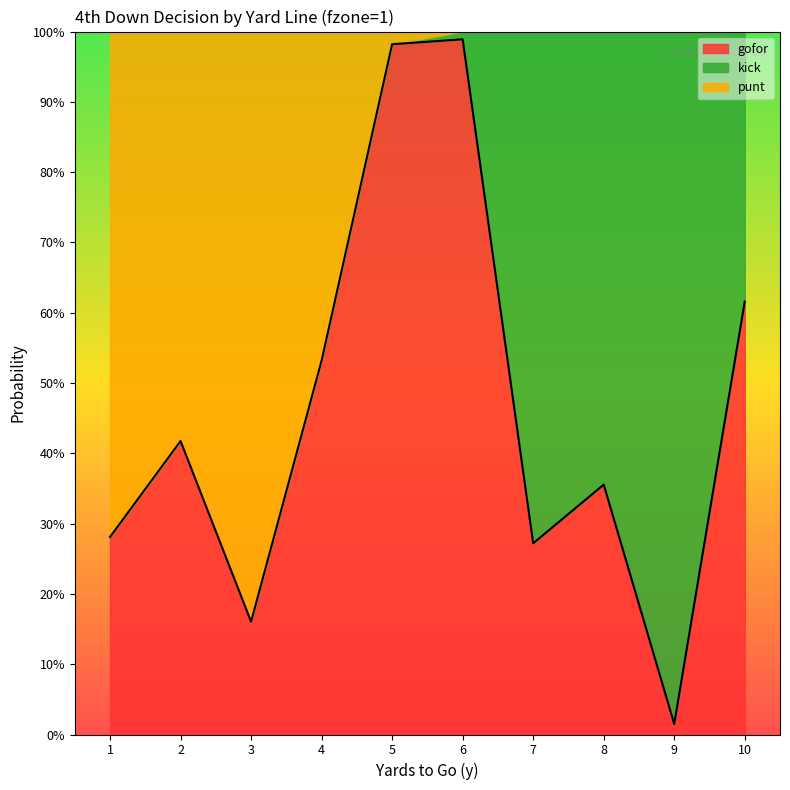

What are all the series names shown in the legend?

gofor, kick, punt